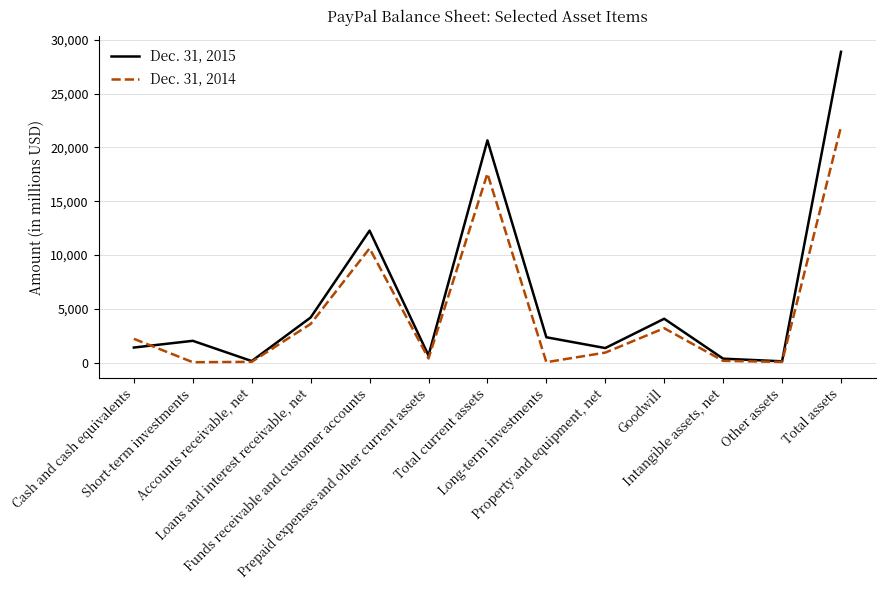

After their last crossing, which series has the higher values: Dec. 31, 2015 or Dec. 31, 2014?

Dec. 31, 2015